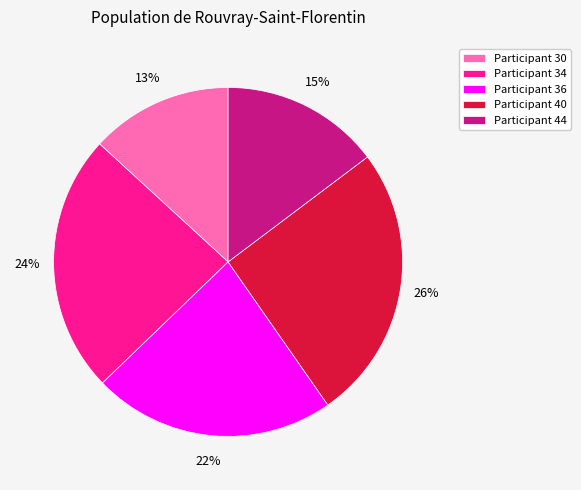

Is the sum of Participant 30 and Participant 34 greater than half?

No